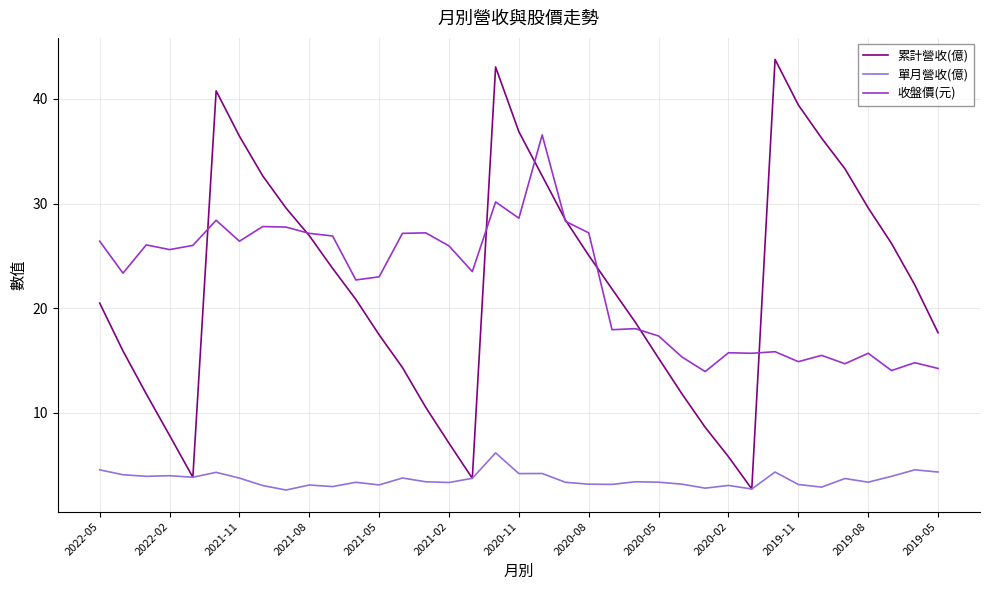

Which series has the largest range (max minus min)?

累計營收(億)